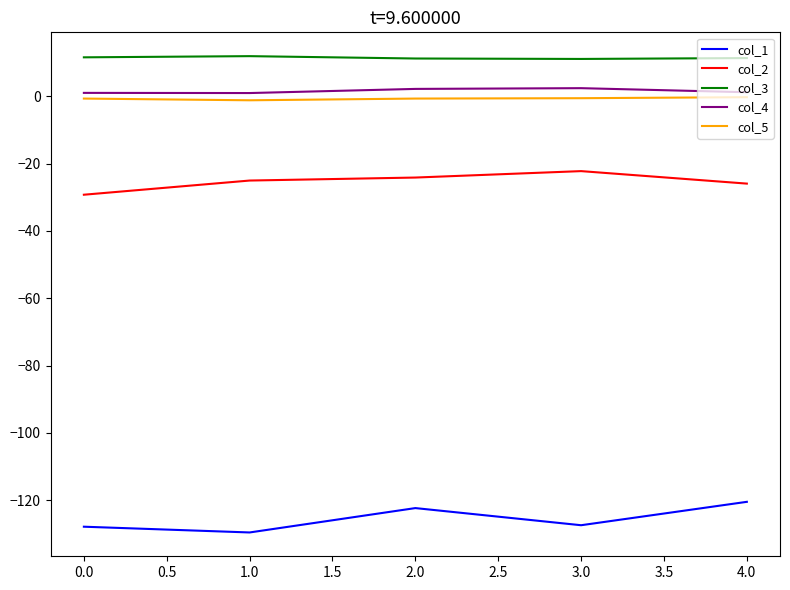

Which series has the largest total across all categories?

col_3